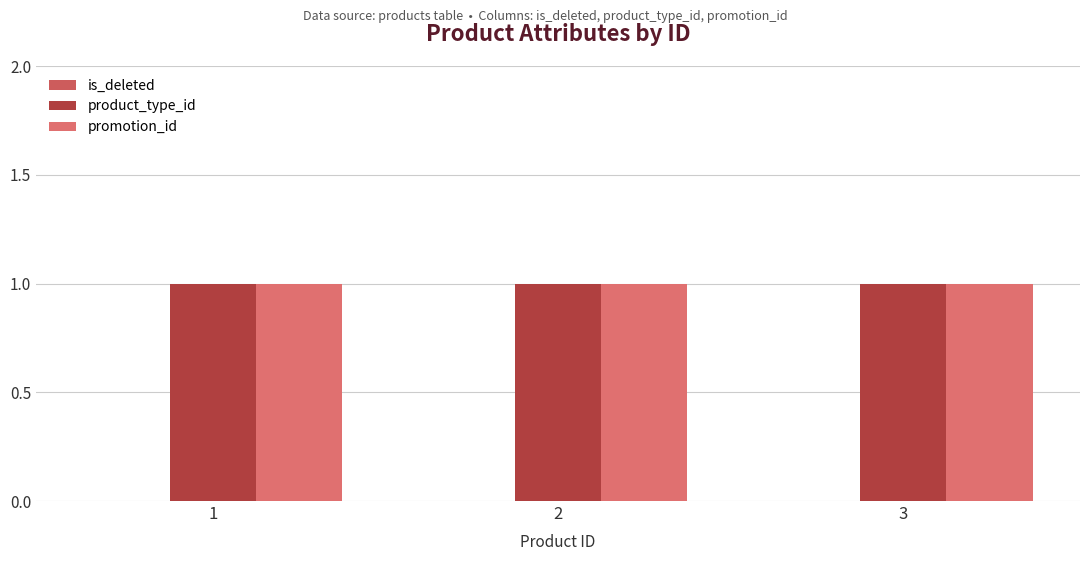

What is the approximate value of product_type_id at 1?

1